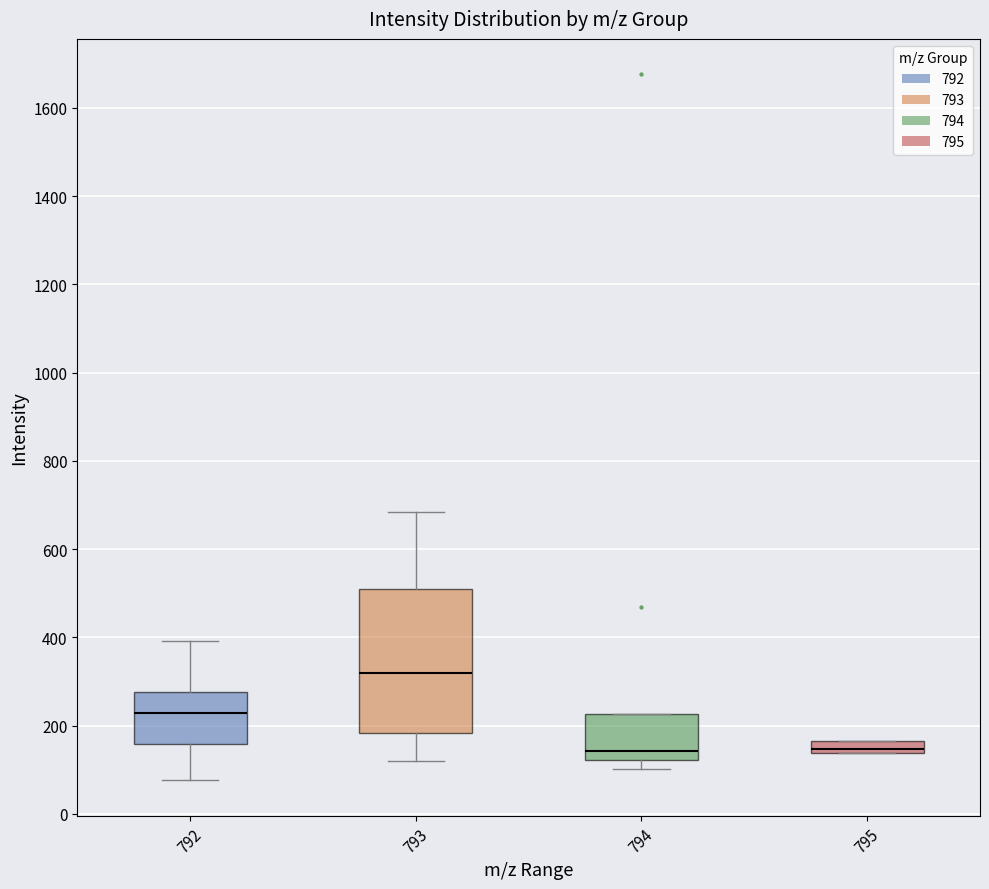

Comparing the boxes themselves (not the whiskers), which one is the tallest?

793